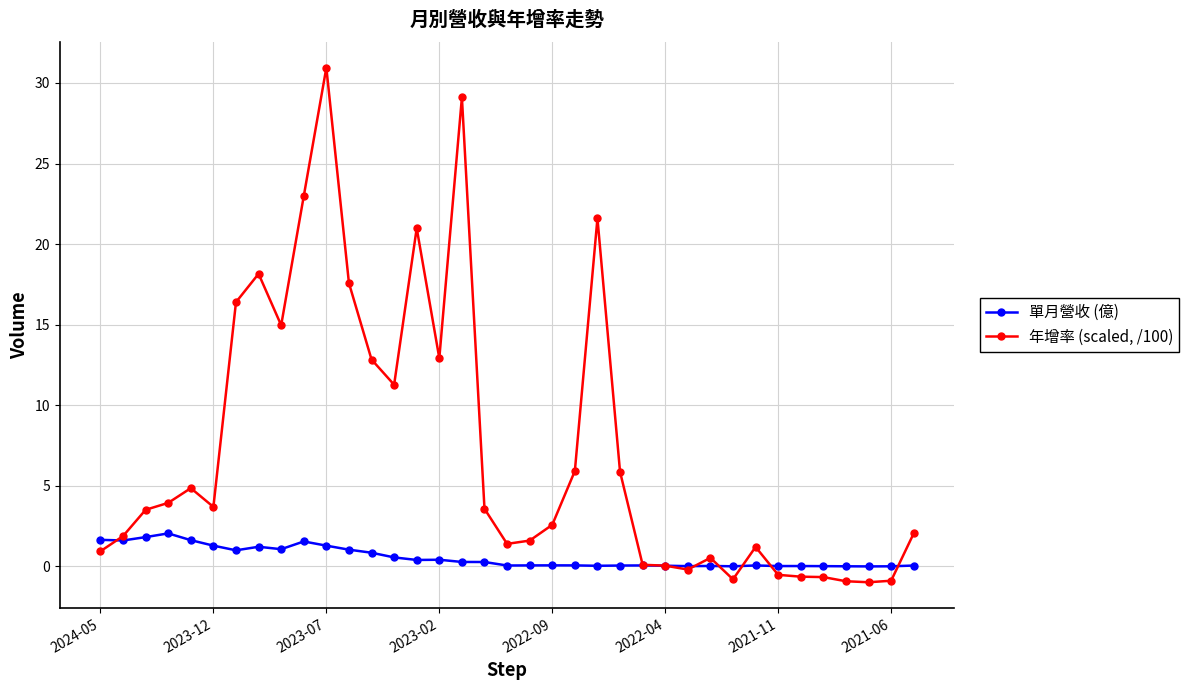

Rank the series by their maximum value, from lowest to highest.

單月營收 (億), 年增率 (scaled, /100)